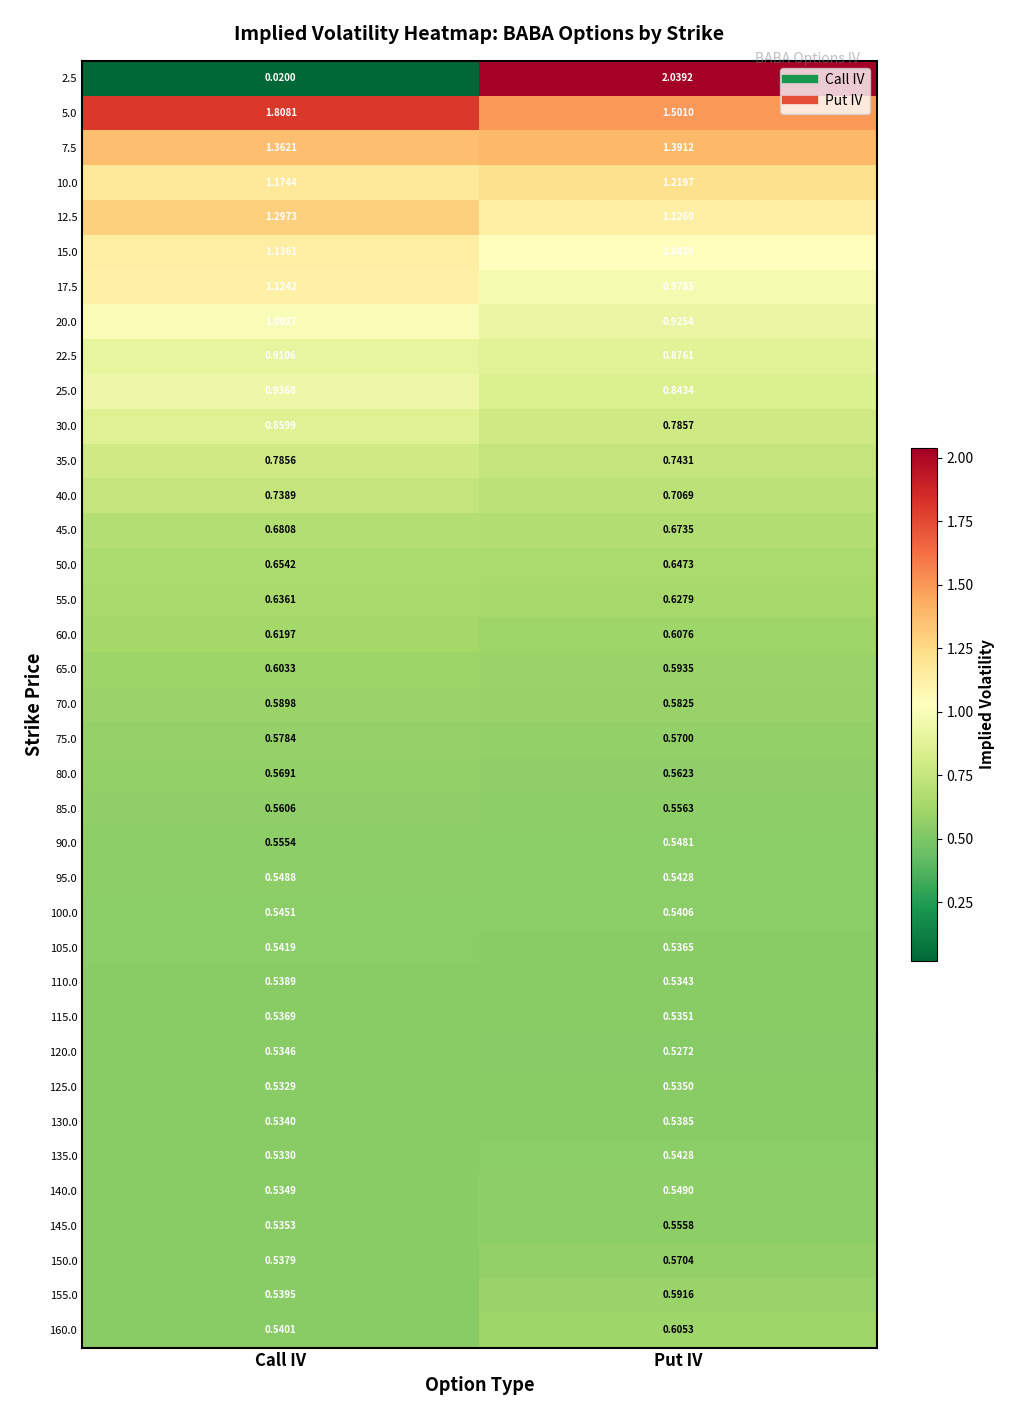

Which category has the lowest value in the 17.5 series?

Put IV